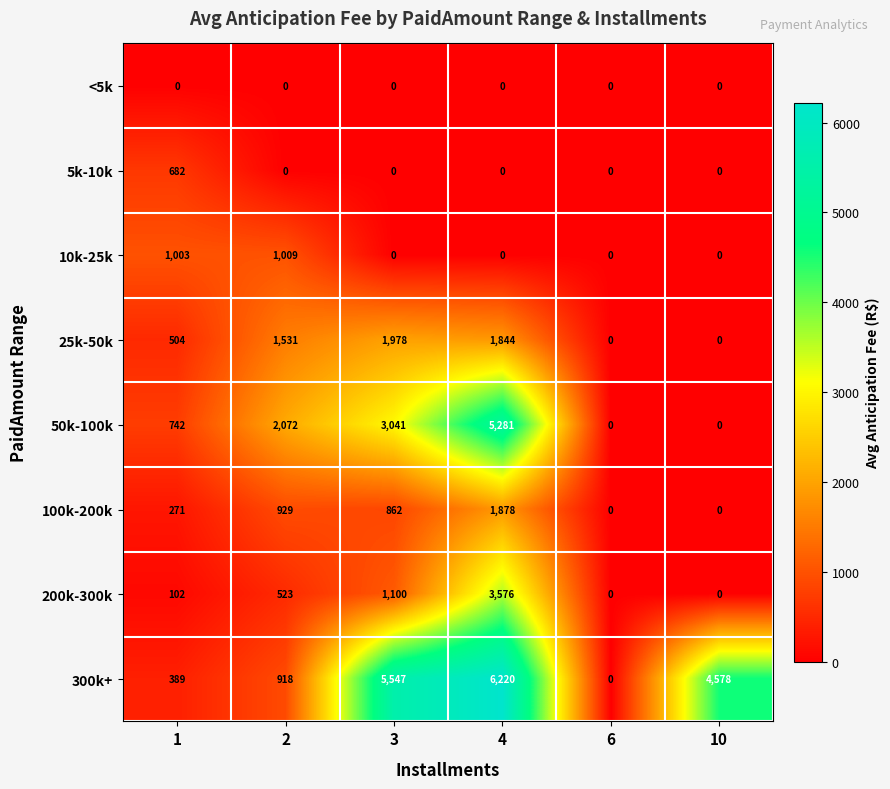

What is the difference between the highest and lowest values at 4?

6220